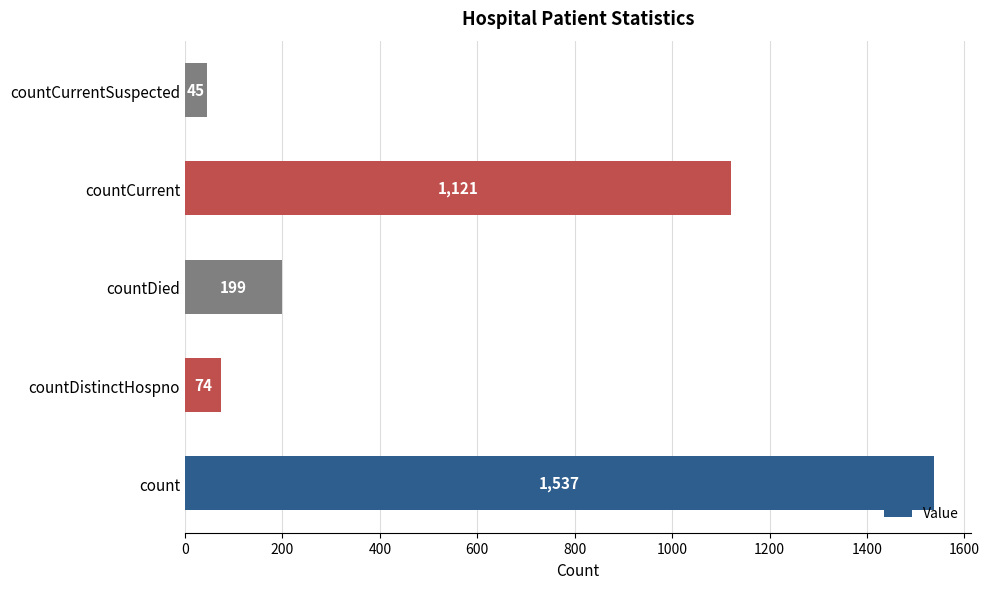

Rank the categories by value from highest to lowest.

count, countCurrent, countDied, countDistinctHospno, countCurrentSuspected